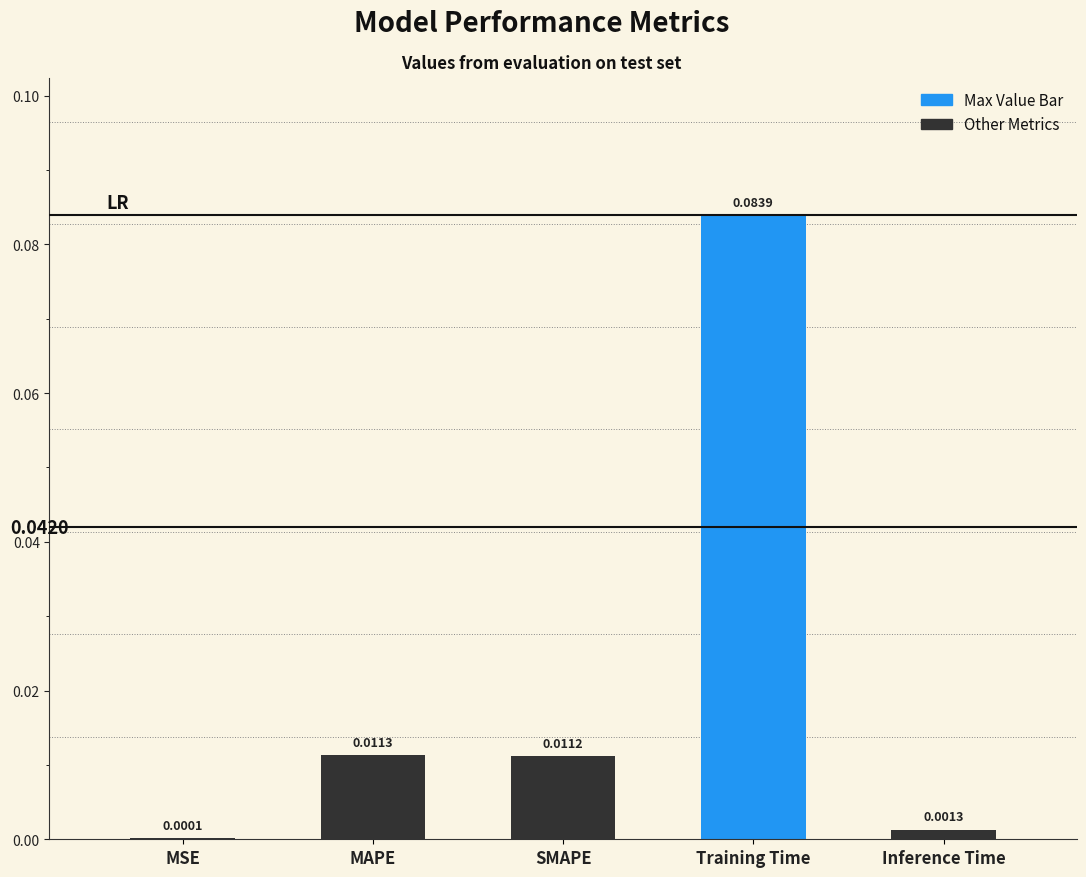

At which label is the value closest to 0?

MSE